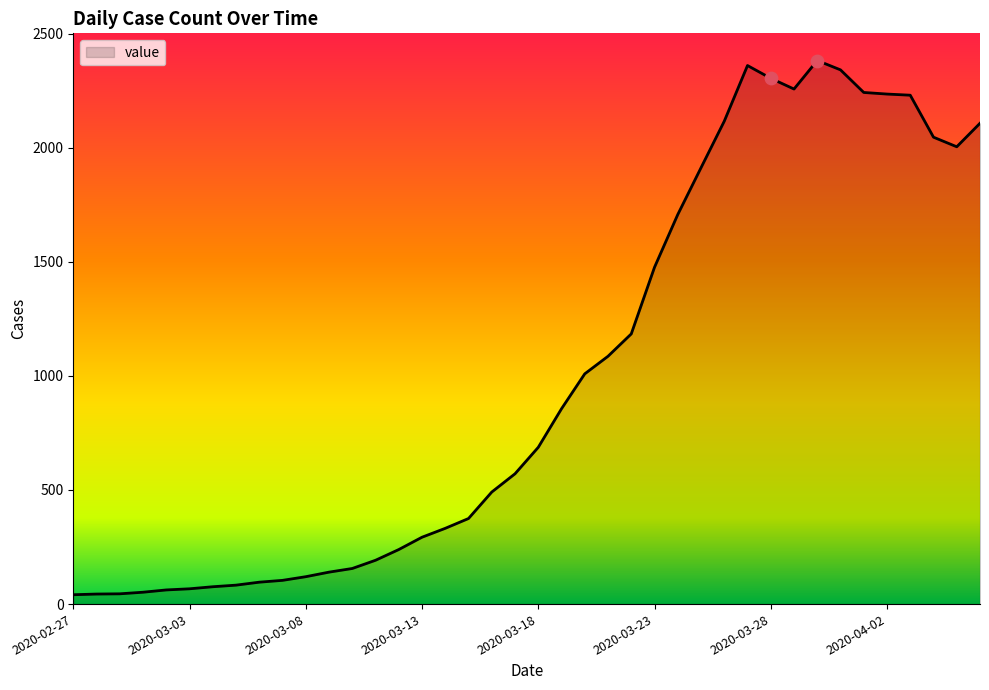

What is the greatest value displayed?

2382